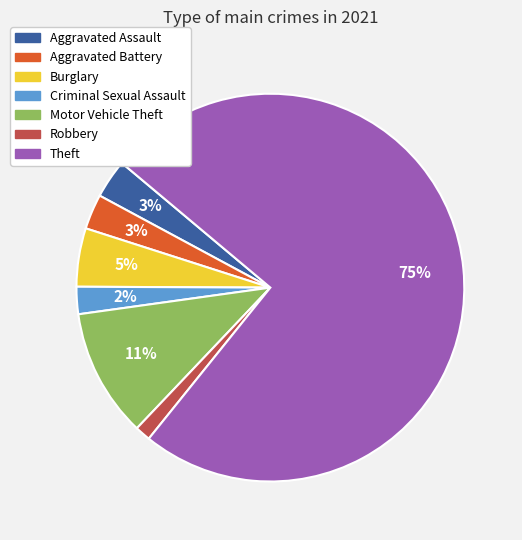

Between Theft and Aggravated Assault, which is larger?

Theft